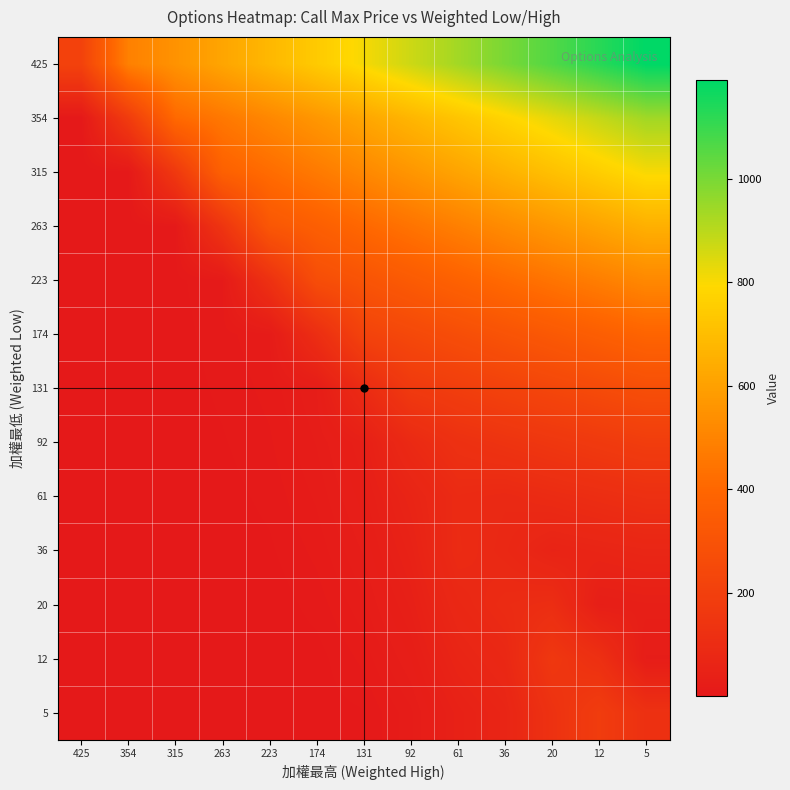

Reading right to left, what are all the values shown in this chart?

425: 5=1190.0	12=1126.2	20=1062.5	36=998.7	61=935.0	92=871.2	131=807.5	174=743.8	223=680.0	263=616.2	315=552.5	354=488.7	425=213.8
354: 5=938.1	12=885.0	20=831.9	36=778.8	61=725.7	92=672.6	131=619.5	174=566.4	223=513.3	263=460.2	315=407.1	354=179.0	425=2.2
315: 5=805.0	12=756.7	20=708.4	36=660.1	61=611.8	92=563.5	131=515.2	174=466.9	223=418.6	263=370.3	315=163.5	354=3.4	425=1.8
263: 5=653.3	12=611.6	20=569.9	36=528.2	61=486.5	92=444.8	131=403.1	174=361.4	223=319.7	263=144.5	315=4.2	354=2.8	425=1.4
223: 5=517.0	12=481.7	20=446.5	36=411.2	61=376.0	92=340.8	131=305.5	174=270.2	223=125.5	263=9.3	315=3.5	354=2.2	425=1.0
174: 5=387.4	12=359.1	20=330.8	36=302.4	61=274.1	92=245.7	131=217.3	174=108.2	223=13.6	263=7.7	315=2.8	354=1.6	425=0.7
131: 5=279.3	12=257.2	20=235.2	36=213.2	61=191.1	92=169.0	131=95.5	174=23.4	223=11.2	263=6.1	315=2.0	354=1.0	425=0.3
92: 5=187.2	12=171.2	20=155.2	36=139.1	61=123.0	92=88.5	131=37.4	174=19.2	223=8.8	263=4.4	315=1.2	354=0.4	425=0.3
61: 5=118.4	12=107.3	20=96.2	36=85.1	61=92.5	92=59.5	131=30.8	174=15.1	223=6.4	263=2.8	315=0.5	354=0.4	425=0.3
36: 5=68.9	12=61.8	20=54.6	36=80.8	61=94.3	92=49.0	131=24.2	174=11.0	223=4.0	263=1.1	315=0.5	354=0.4	425=0.3
20: 5=36.4	12=32.2	20=106.5	36=96.9	61=77.7	92=38.5	131=17.6	174=6.9	223=1.6	263=1.1	315=0.5	354=0.4	425=0.3
12: 5=22.4	12=118.2	20=157.2	36=79.8	61=61.1	92=28.0	131=11.0	174=2.8	223=1.6	263=1.1	315=0.5	354=0.4	425=0.3
5: 5=122.5	12=184.4	20=129.5	36=62.7	61=44.4	92=17.5	131=4.4	174=2.8	223=1.6	263=1.1	315=0.5	354=0.4	425=0.3